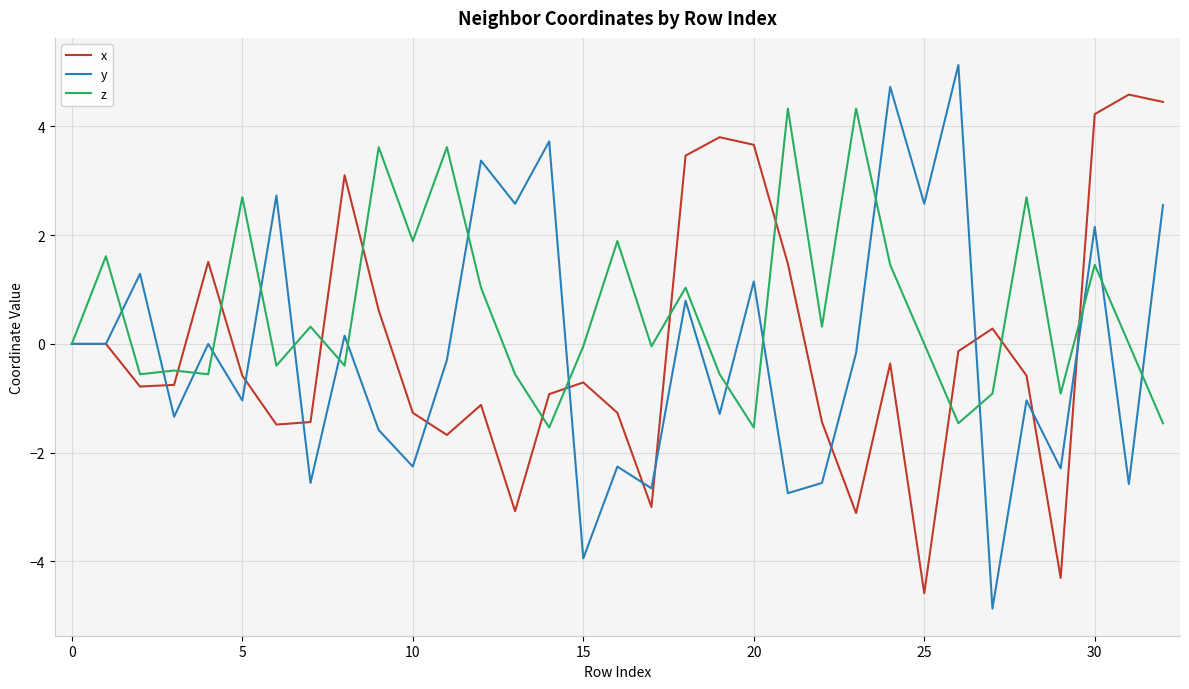

Which series has the largest total across all categories?

z